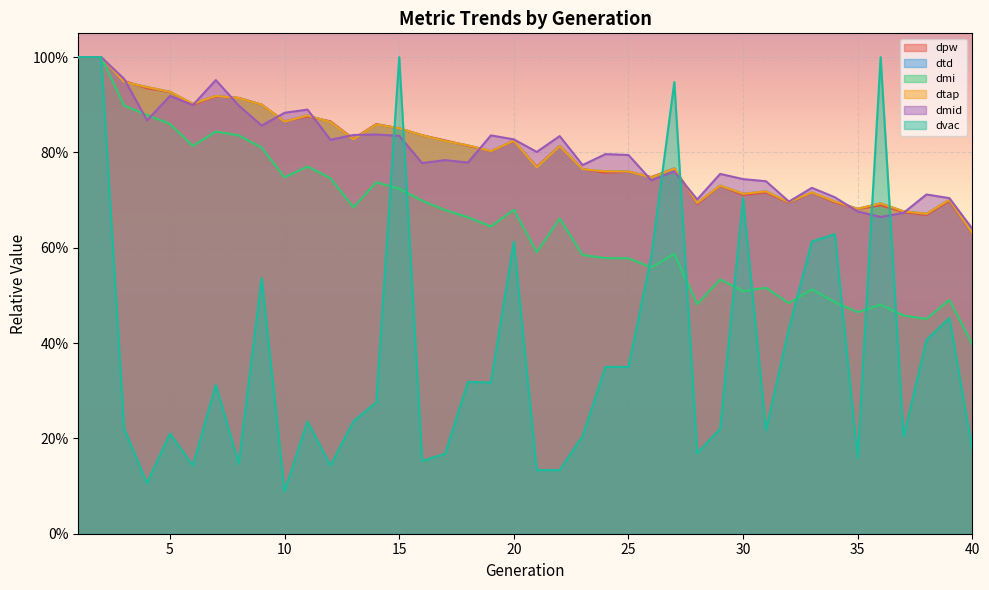

Reading left to right, what are all the values shown in this chart?

dpw: 1=1.0	2=1.0	3=1.0	4=0.9	5=0.9	6=0.9	7=0.9	8=0.9	9=0.9	10=0.9	11=0.9	12=0.9	13=0.8	14=0.9	15=0.9	16=0.8	17=0.8	18=0.8	19=0.8	20=0.8	21=0.8	22=0.8	23=0.8	24=0.8	25=0.8	26=0.7	27=0.8	28=0.7	29=0.7	30=0.7	31=0.7	32=0.7	33=0.7	34=0.7	35=0.7	36=0.7	37=0.7	38=0.7	39=0.7	40=0.6
dtd: 1=1.0	2=1.0	3=0.9	4=0.9	5=0.9	6=0.9	7=0.9	8=0.9	9=0.9	10=0.9	11=0.9	12=0.9	13=0.8	14=0.9	15=0.9	16=0.8	17=0.8	18=0.8	19=0.8	20=0.8	21=0.8	22=0.8	23=0.8	24=0.8	25=0.8	26=0.7	27=0.8	28=0.7	29=0.7	30=0.7	31=0.7	32=0.7	33=0.7	34=0.7	35=0.7	36=0.7	37=0.7	38=0.7	39=0.7	40=0.6
dmi: 1=1.0	2=1.0	3=0.9	4=0.9	5=0.9	6=0.8	7=0.8	8=0.8	9=0.8	10=0.7	11=0.8	12=0.7	13=0.7	14=0.7	15=0.7	16=0.7	17=0.7	18=0.7	19=0.6	20=0.7	21=0.6	22=0.7	23=0.6	24=0.6	25=0.6	26=0.6	27=0.6	28=0.5	29=0.5	30=0.5	31=0.5	32=0.5	33=0.5	34=0.5	35=0.5	36=0.5	37=0.5	38=0.5	39=0.5	40=0.4
dtap: 1=1.0	2=1.0	3=0.9	4=0.9	5=0.9	6=0.9	7=0.9	8=0.9	9=0.9	10=0.9	11=0.9	12=0.9	13=0.8	14=0.9	15=0.9	16=0.8	17=0.8	18=0.8	19=0.8	20=0.8	21=0.8	22=0.8	23=0.8	24=0.8	25=0.8	26=0.7	27=0.8	28=0.7	29=0.7	30=0.7	31=0.7	32=0.7	33=0.7	34=0.7	35=0.7	36=0.7	37=0.7	38=0.7	39=0.7	40=0.6
dmid: 1=1.0	2=1.0	3=1.0	4=0.9	5=0.9	6=0.9	7=1.0	8=0.9	9=0.9	10=0.9	11=0.9	12=0.8	13=0.8	14=0.8	15=0.8	16=0.8	17=0.8	18=0.8	19=0.8	20=0.8	21=0.8	22=0.8	23=0.8	24=0.8	25=0.8	26=0.7	27=0.8	28=0.7	29=0.8	30=0.7	31=0.7	32=0.7	33=0.7	34=0.7	35=0.7	36=0.7	37=0.7	38=0.7	39=0.7	40=0.6
dvac: 1=1.0	2=1.0	3=0.2	4=0.1	5=0.2	6=0.1	7=0.3	8=0.1	9=0.5	10=0.1	11=0.2	12=0.1	13=0.2	14=0.3	15=1.0	16=0.2	17=0.2	18=0.3	19=0.3	20=0.6	21=0.1	22=0.1	23=0.2	24=0.4	25=0.3	26=0.6	27=0.9	28=0.2	29=0.2	30=0.7	31=0.2	32=0.4	33=0.6	34=0.6	35=0.2	36=1.0	37=0.2	38=0.4	39=0.5	40=0.2